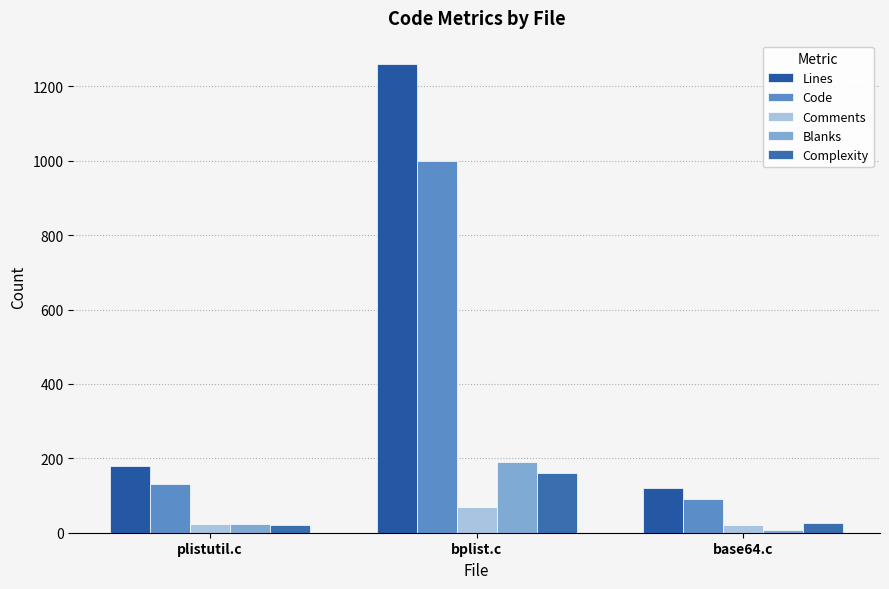

Which series has the largest total across all categories?

Lines